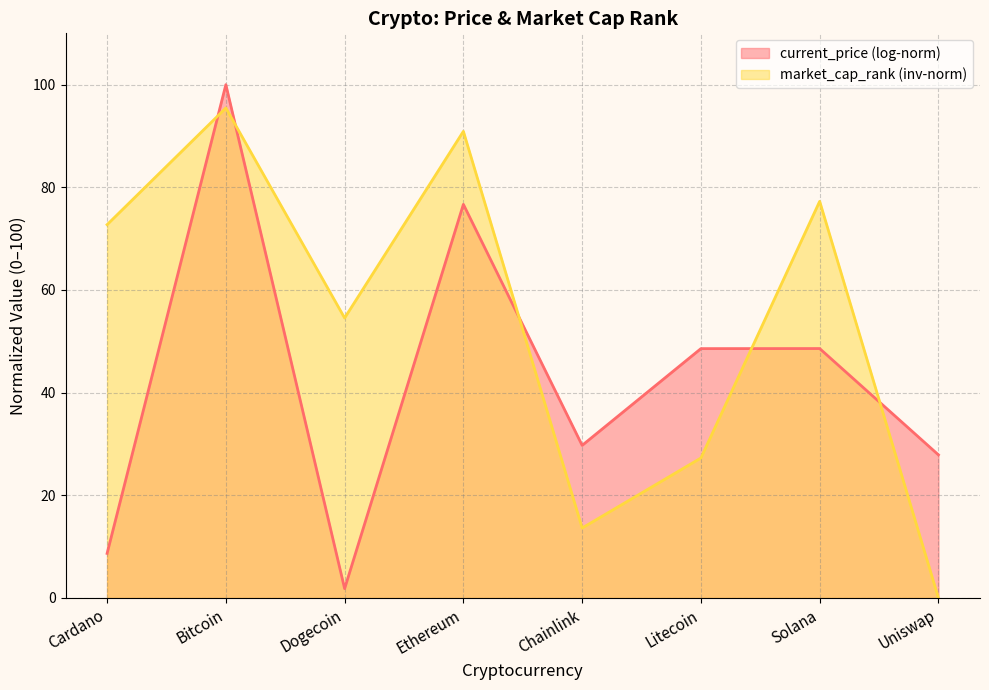

How many lines are shown in the chart?

2